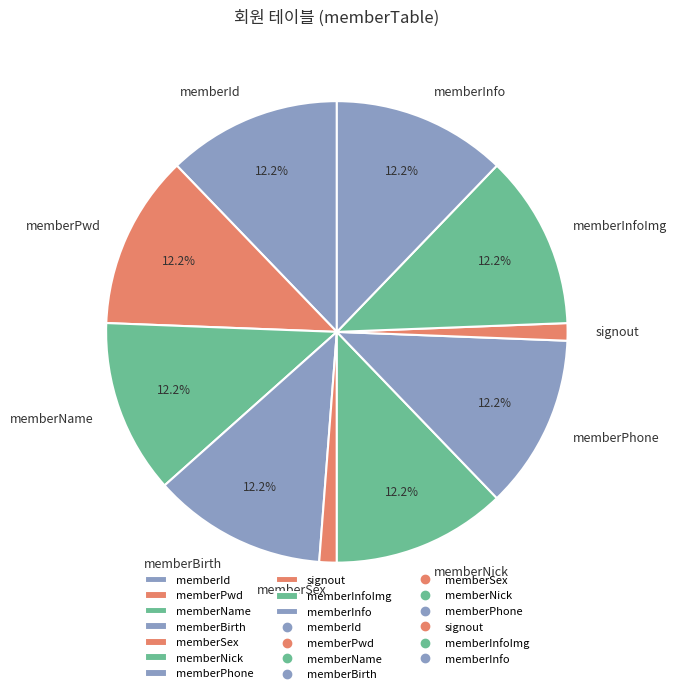

Is there a majority slice in this chart?

No